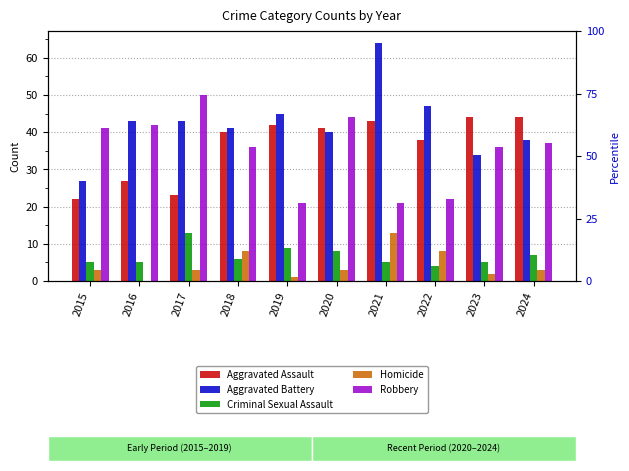

What is the approximate value of Aggravated Battery at 2018, to the nearest 5?

40